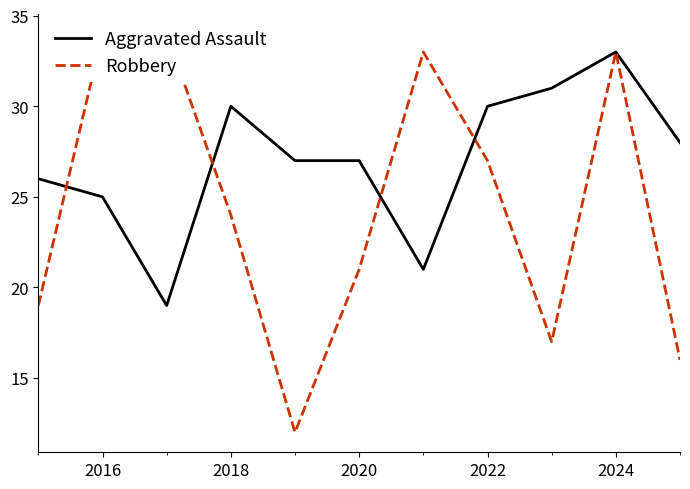

List the series in order of their peak value, highest first.

Robbery, Aggravated Assault